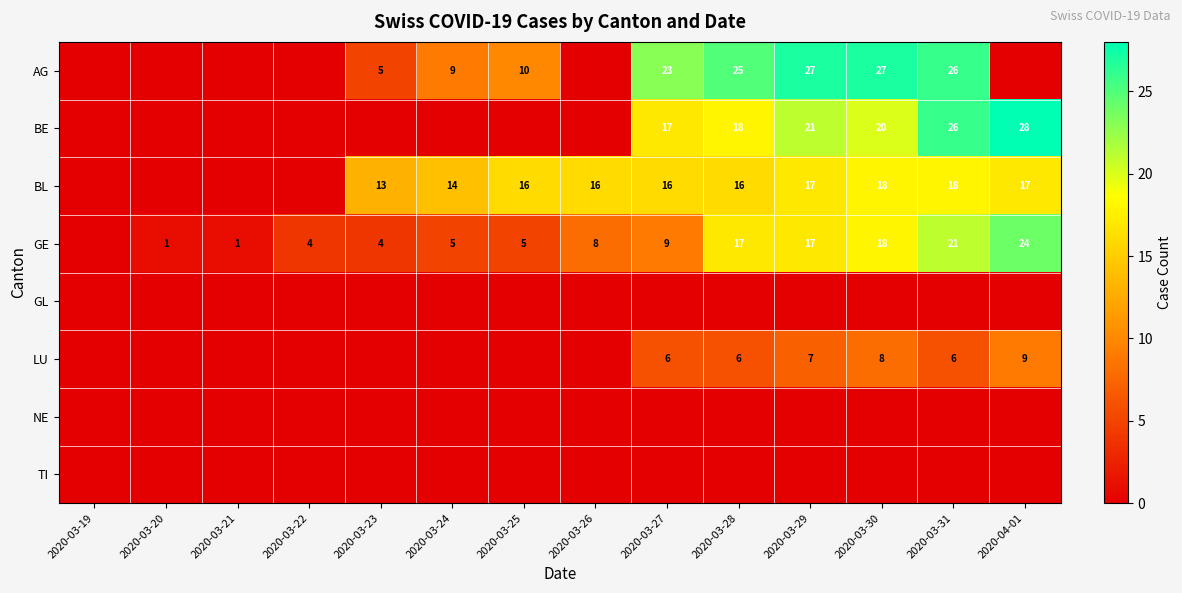

What is the sum of the GE values at 2020-03-29 and 2020-03-25?

22